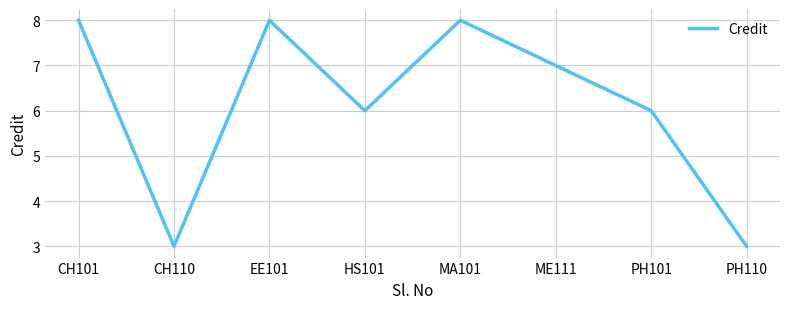

Count the values in the range 6 to 8.

6